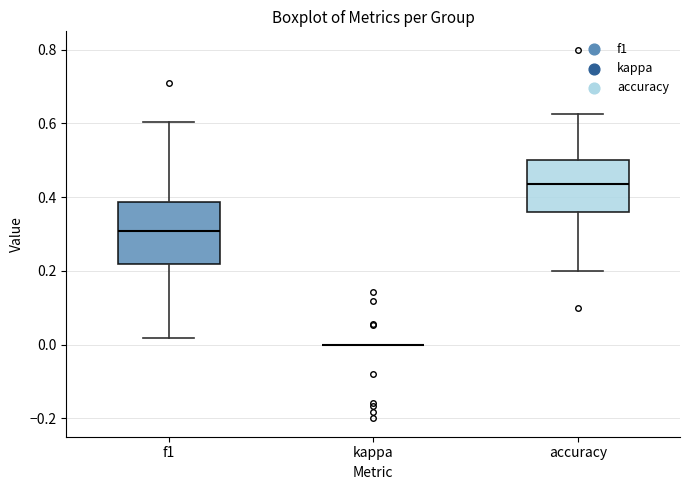

Reading left to right, transcribe this box plot: for each box, give where its median line is, the range the box spans, and where its two whiskers end, as read against the y-axis. The values are not printed on the chart, so give them approximately, as read against the axis.

f1: median 0.30, box 0.22 to 0.38, whiskers 0.02 to 0.60
kappa: box collapsed to a line at 0.00, whiskers 0.00 to 0.00
accuracy: median 0.44, box 0.36 to 0.50, whiskers 0.20 to 0.62